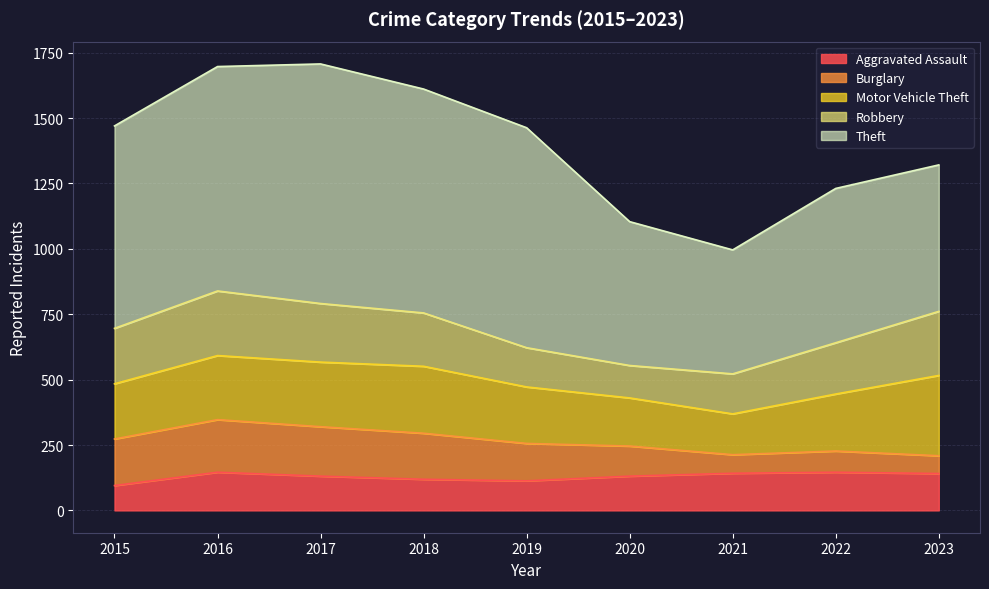

True or false: Aggravated Assault and Theft intersect in this chart.

False